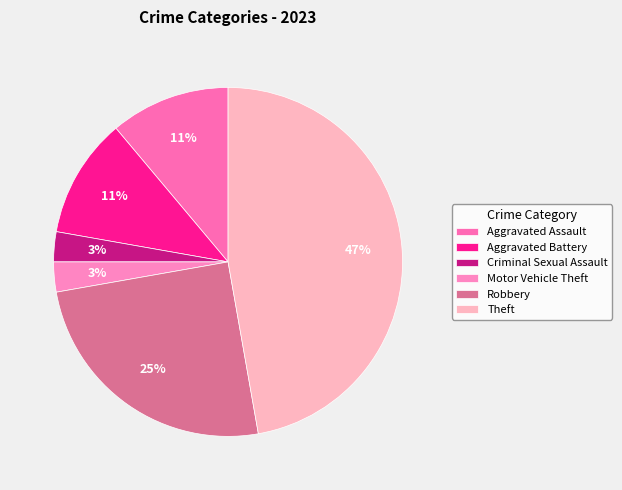

How many segments does this pie chart have?

6